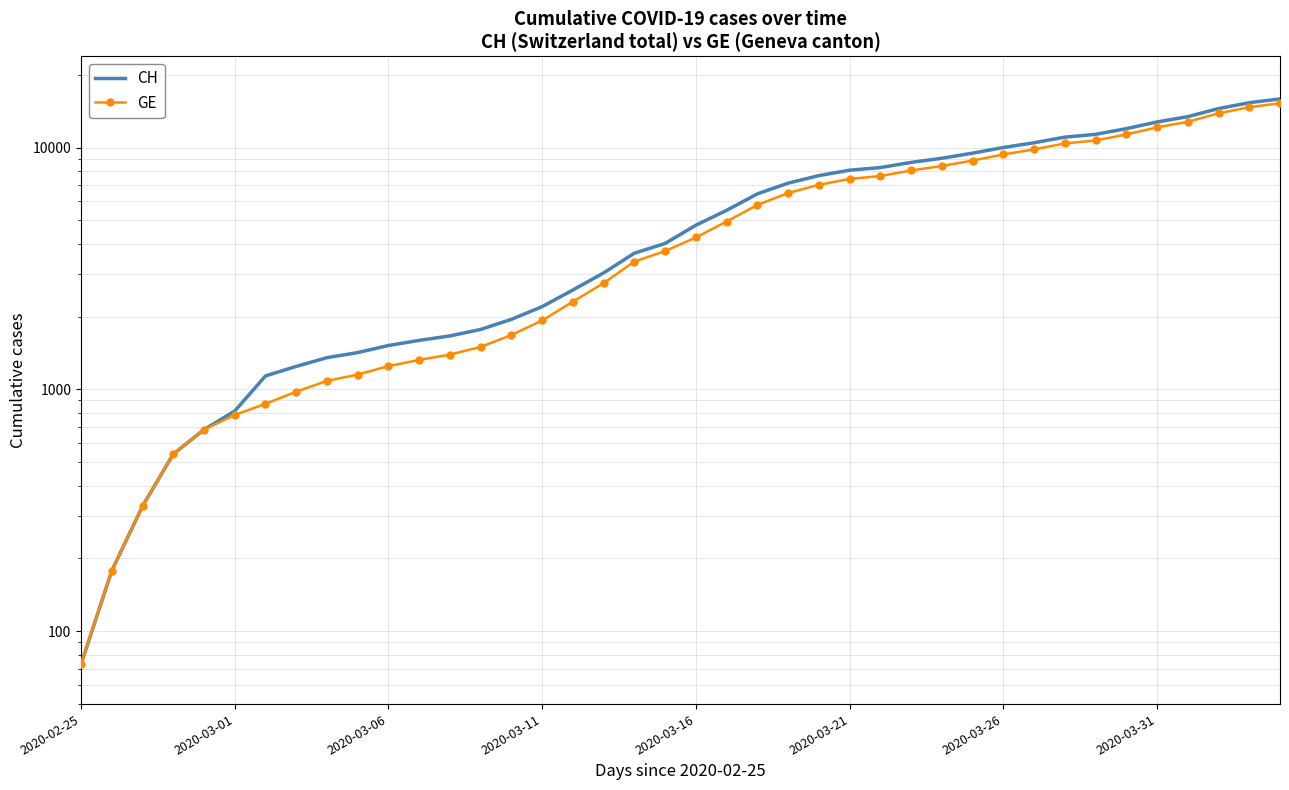

Is this an area chart (filled region under the line)?

No